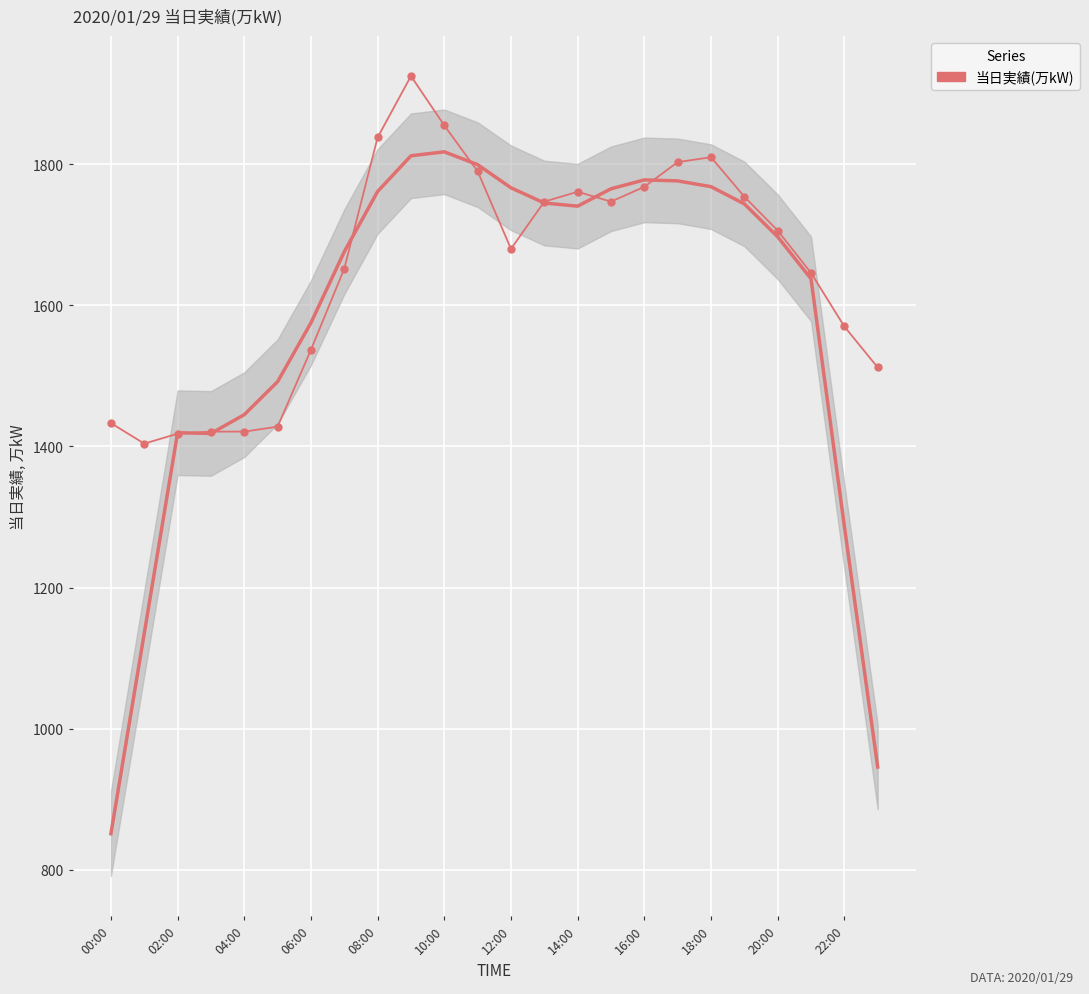

What is the sum of the values at 22 and 17?

3373